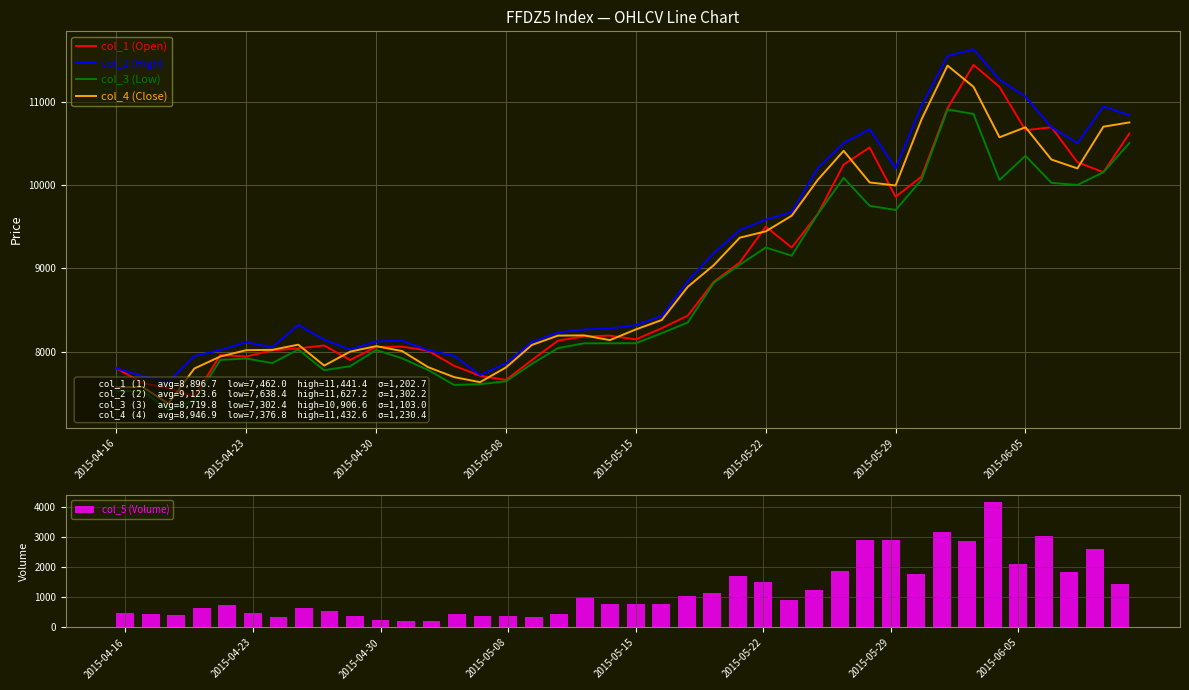

List the series in order of their peak value, lowest first.

col_5 (Volume), col_3 (Low), col_4 (Close), col_1 (Open), col_2 (High)